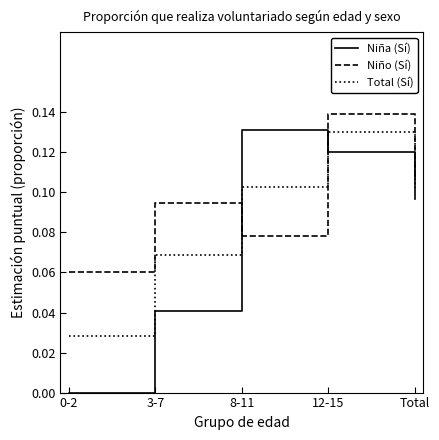

Which series ends up on top after the final intersection of Niña (Sí) and Total (Sí)?

Total (Sí)